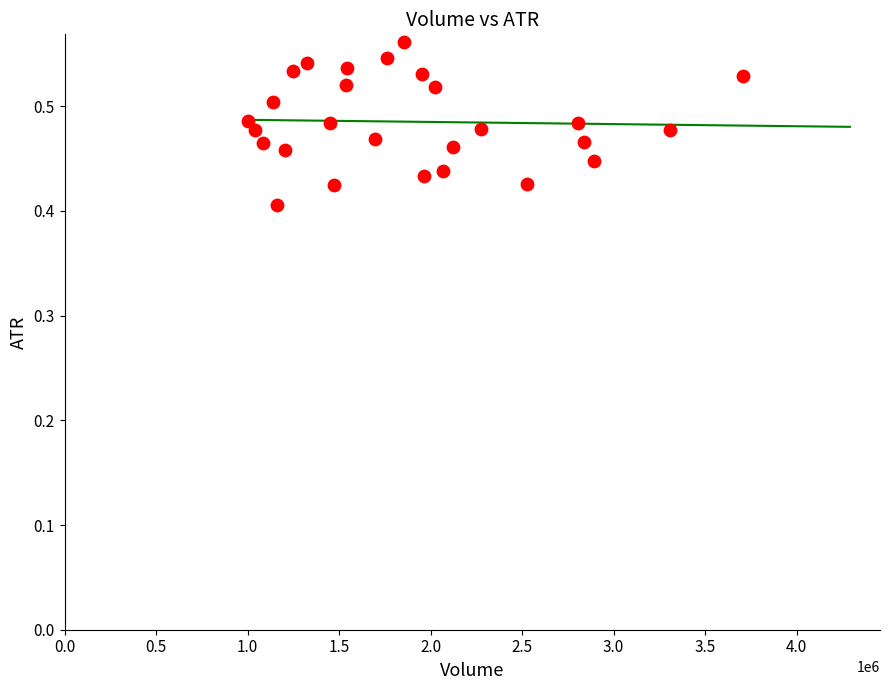

What is the range of X values (max minus min)?

2704500.0